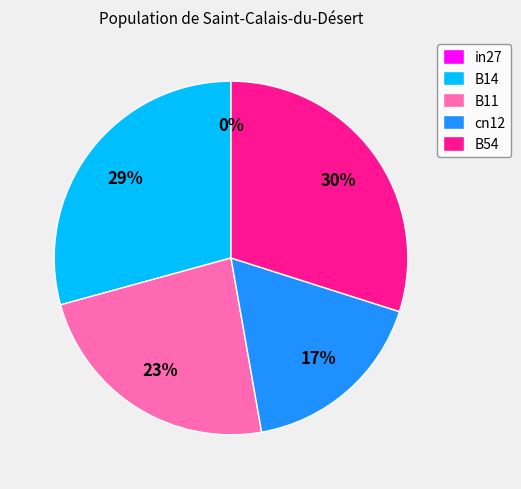

Rank the categories by value from highest to lowest.

B54, B14, B11, cn12, in27